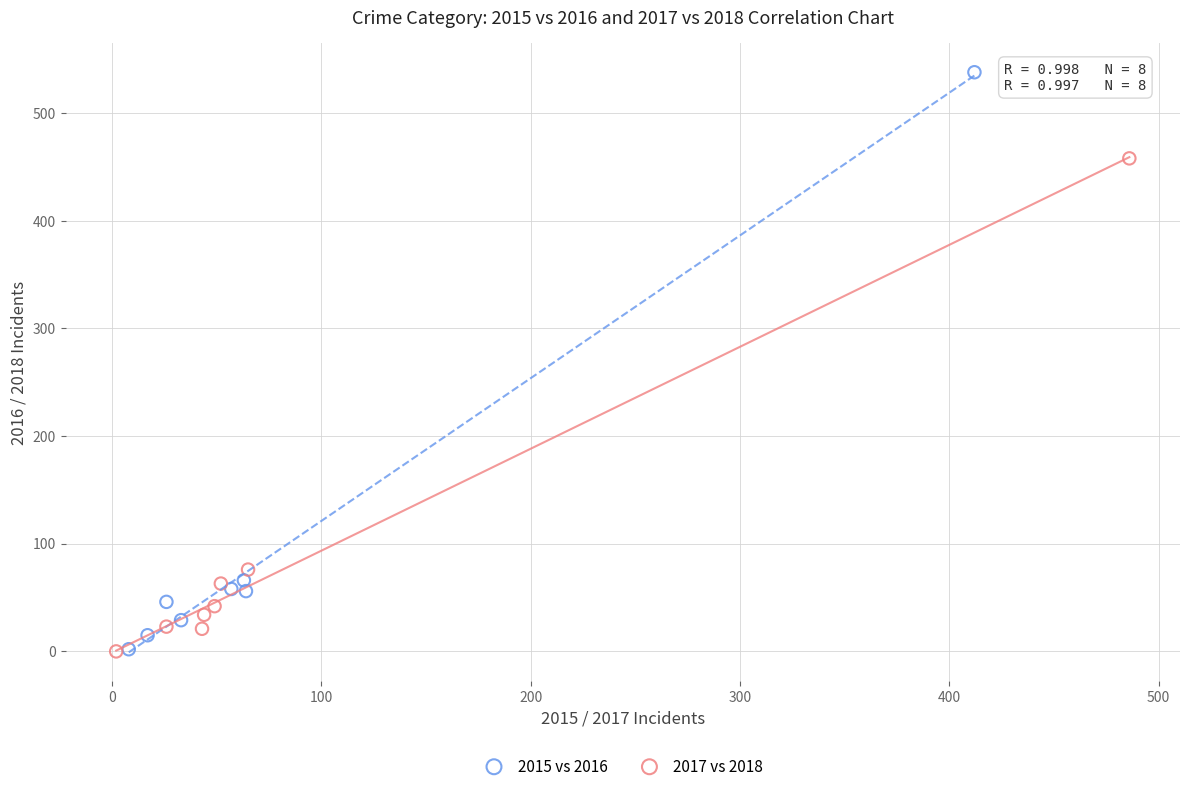

Which series has the widest spread of Y values?

2015 vs 2016